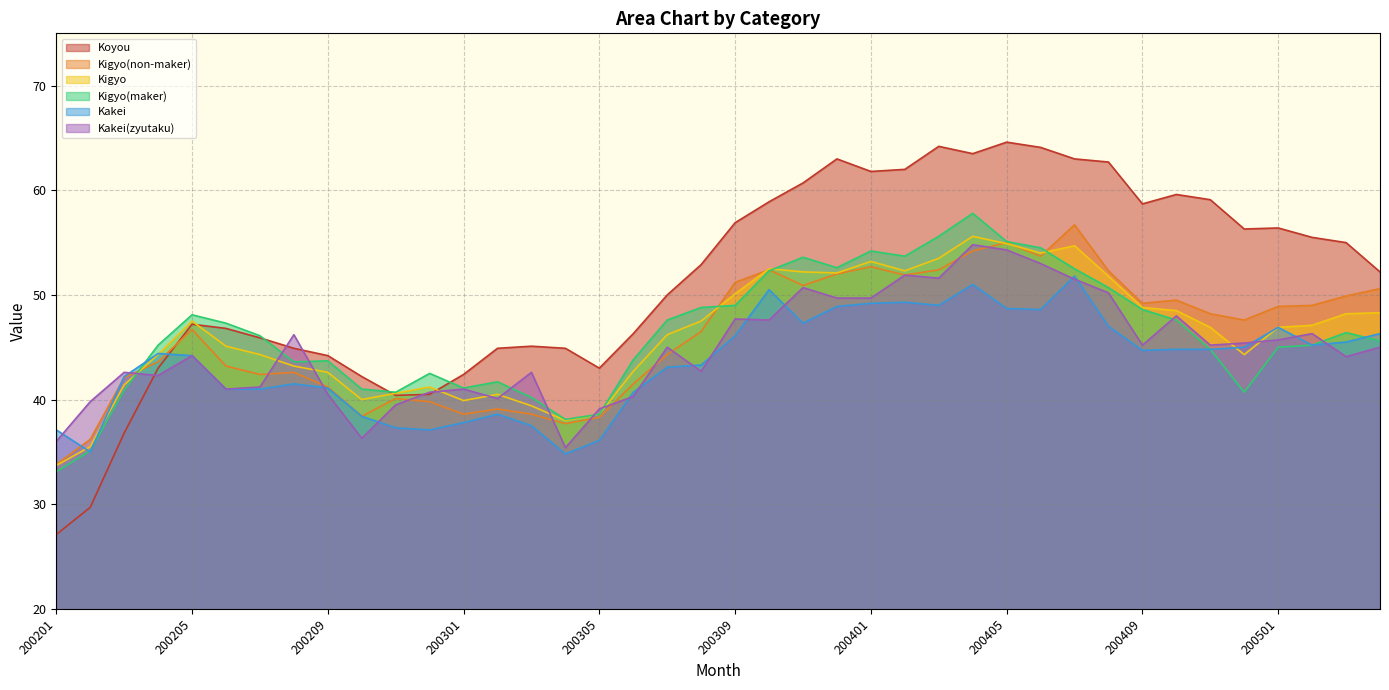

The Koyou series shows 22.4 at 200207. True or false?

False